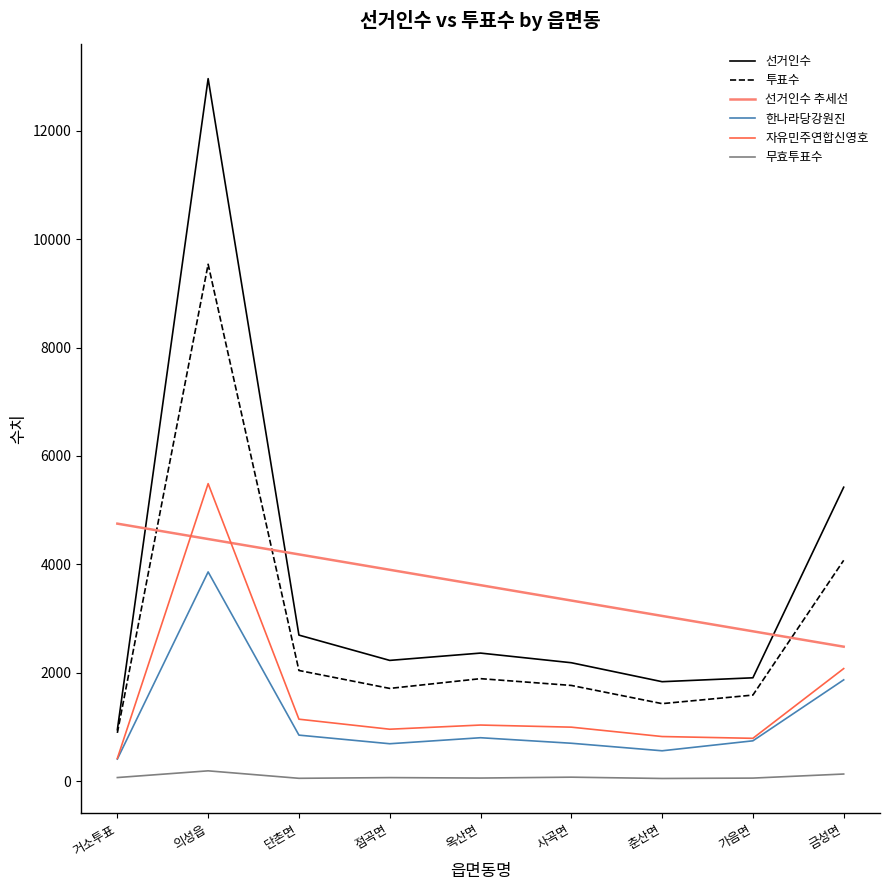

Rank the categories by 선거인수 추세선 value from highest to lowest.

거소투표, 의성읍, 단촌면, 점곡면, 옥산면, 사곡면, 춘산면, 가음면, 금성면